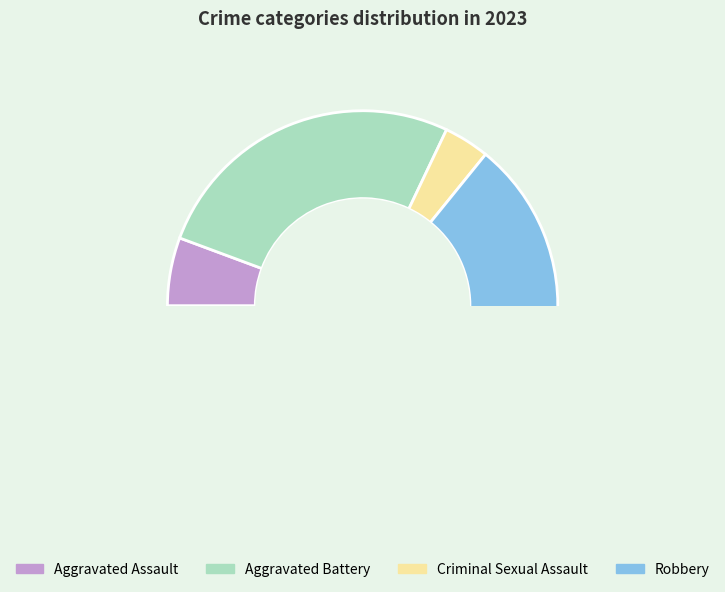

Count the number of slices in the pie.

4